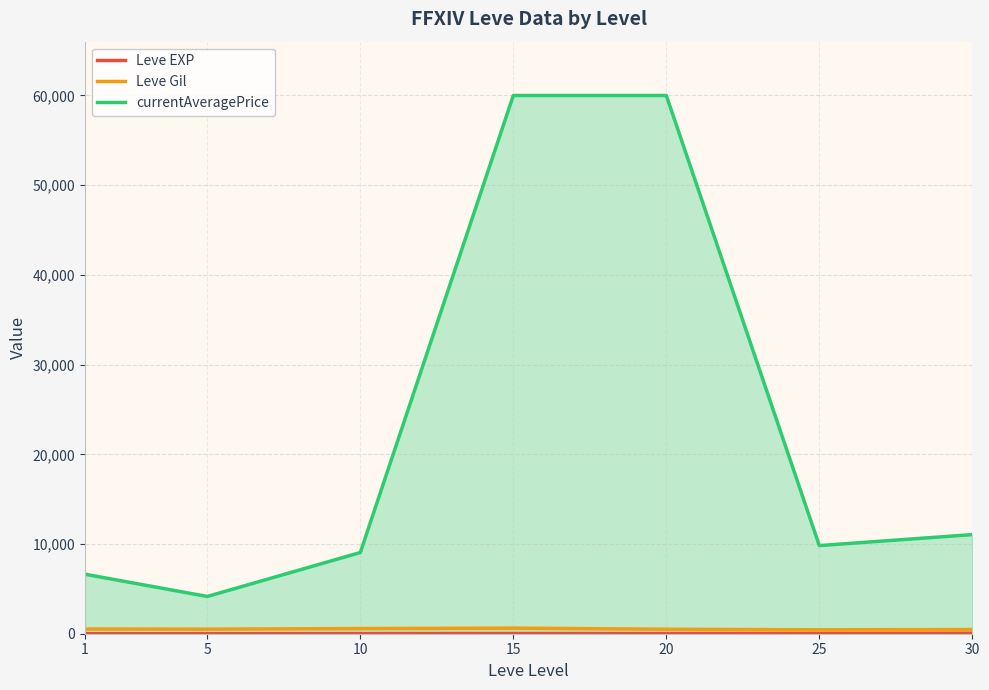

Which series has the largest range (max minus min)?

currentAveragePrice